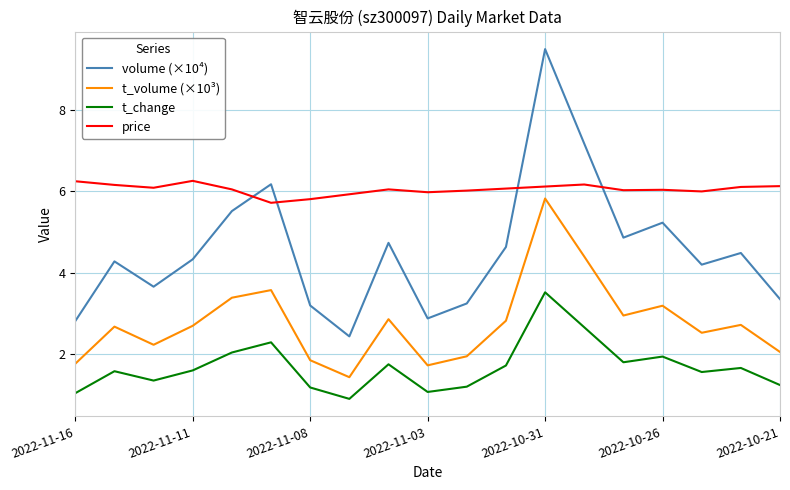

What is the highest value of the price series?

6.3